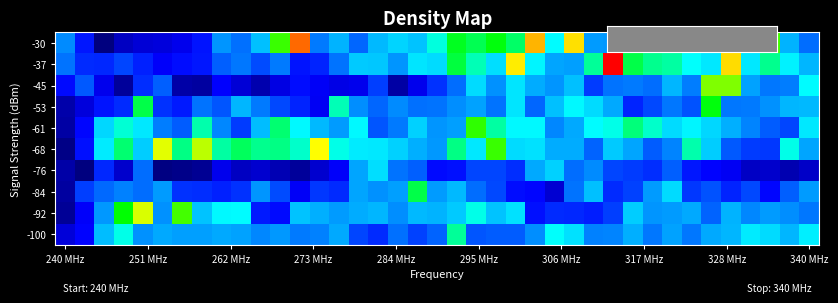

What is the smallest value displayed?

6.7